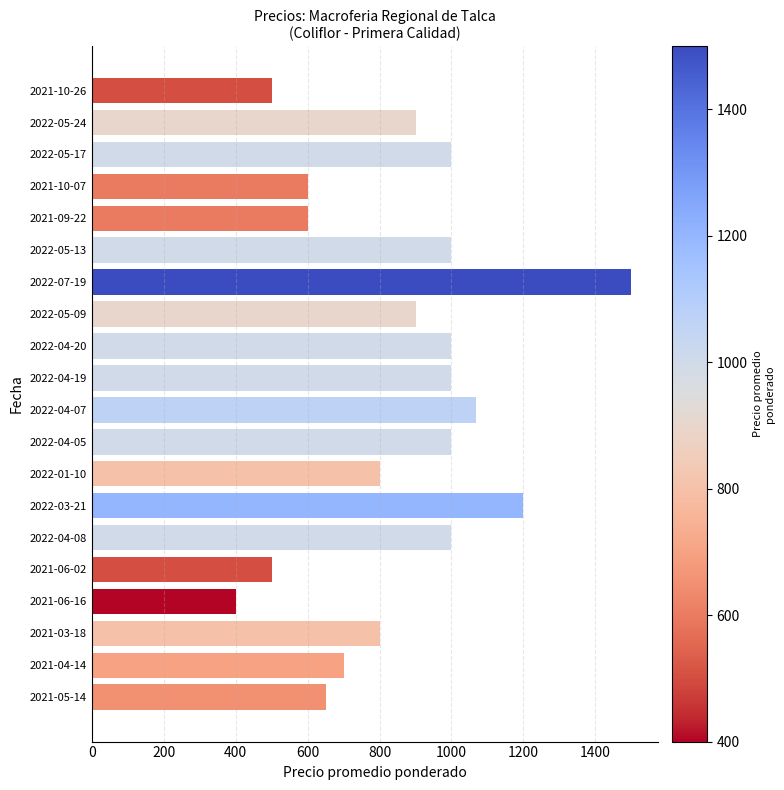

Reading bottom to top, transcribe all the data shown in this chart.

2021-05-14=650	2021-04-14=700	2021-03-18=800	2021-06-16=400	2021-06-02=500	2022-04-08=1000	2022-03-21=1200	2022-01-10=800	2022-04-05=1000	2022-04-07=1067	2022-04-19=1000	2022-04-20=1000	2022-05-09=900	2022-07-19=1500	2022-05-13=1000	2021-09-22=600	2021-10-07=600	2022-05-17=1000	2022-05-24=900	2021-10-26=500